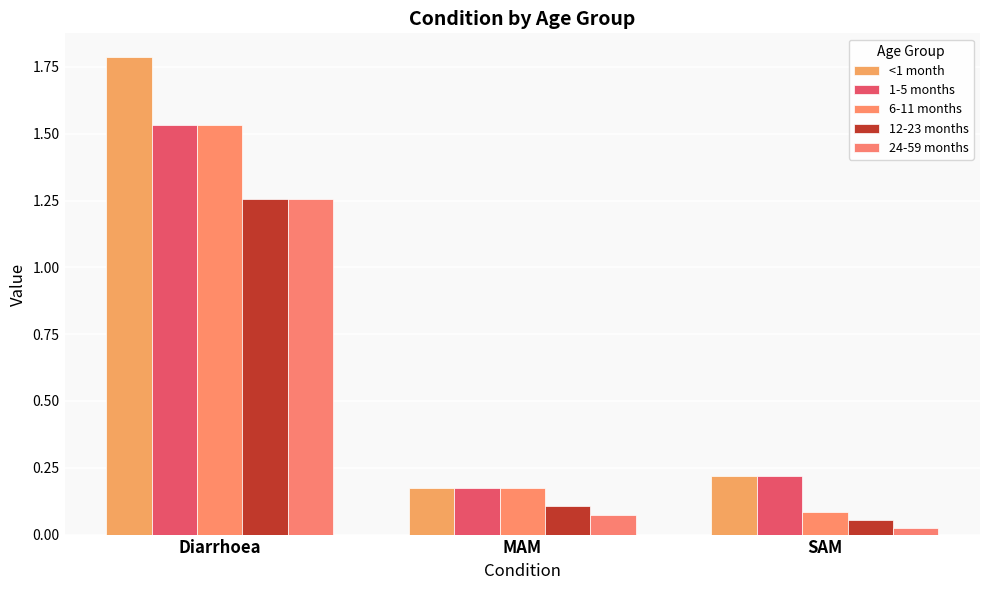

What are all the series names shown in the legend?

<1 month, 1-5 months, 6-11 months, 12-23 months, 24-59 months